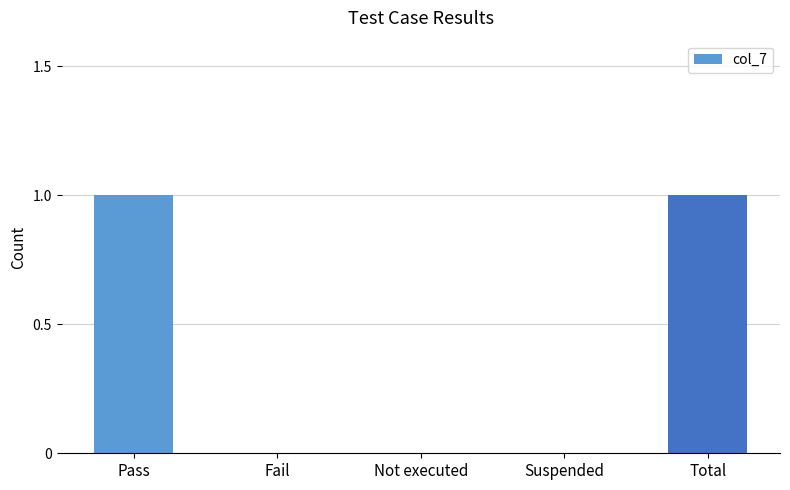

Reading left to right, extract all data points from this chart.

Pass=1	Fail=0	Not executed=0	Suspended=0	Total=1